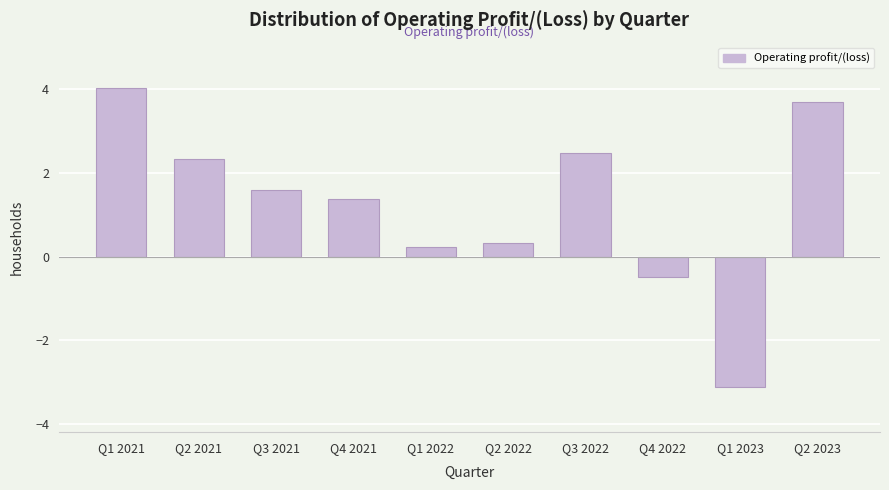

Reading left to right, transcribe all the data shown in this chart.

Q1 2021=4.0	Q2 2021=2.3	Q3 2021=1.6	Q4 2021=1.4	Q1 2022=0.2	Q2 2022=0.3	Q3 2022=2.5	Q4 2022=-0.5	Q1 2023=-3.1	Q2 2023=3.7